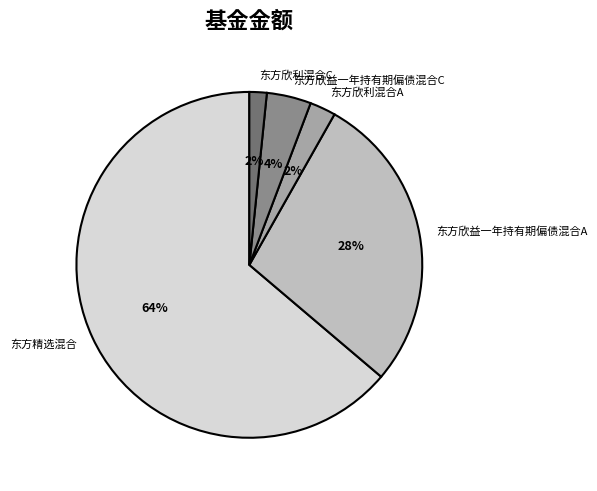

Which slice is the largest?

东方精选混合